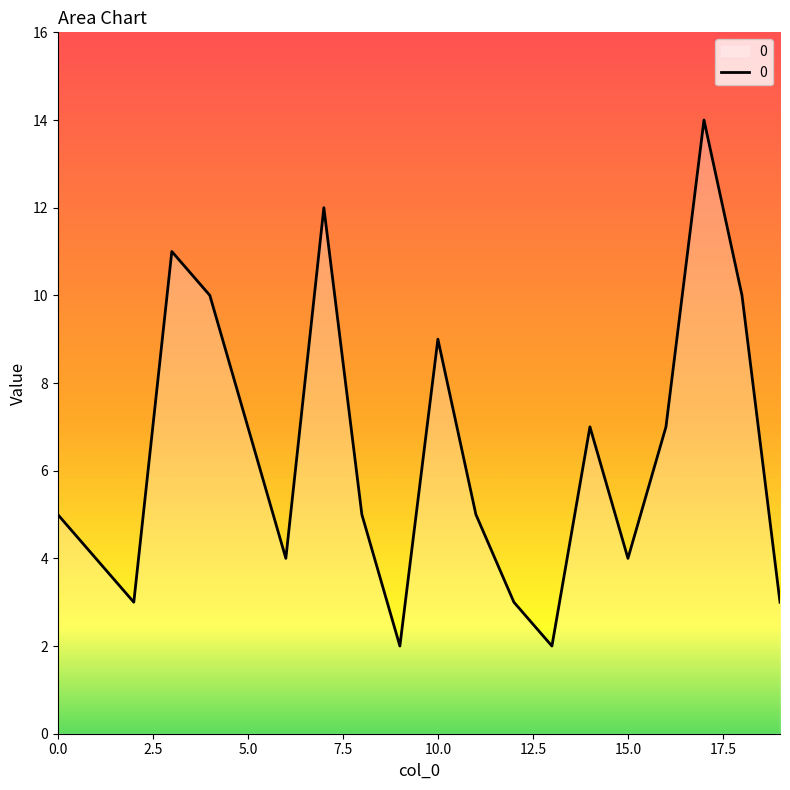

How many interior local peaks (higher than both neighbors) does the data have?

5